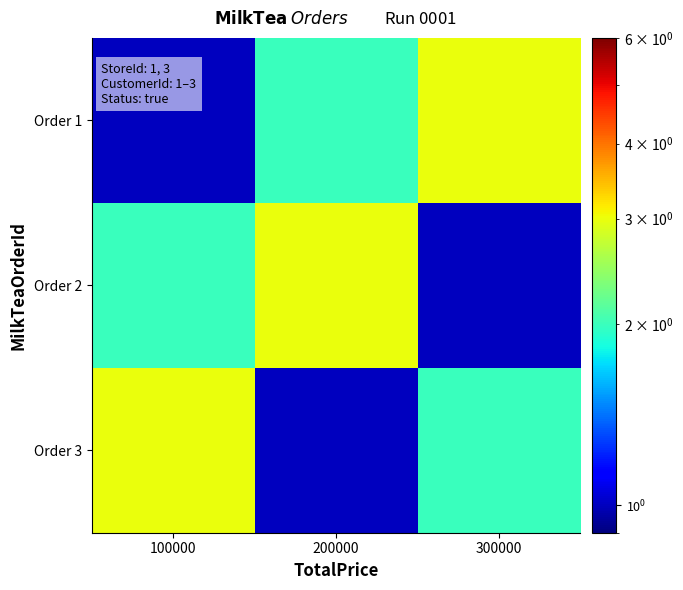

List the series in order of their peak value, lowest first.

Order 1, Order 2, Order 3